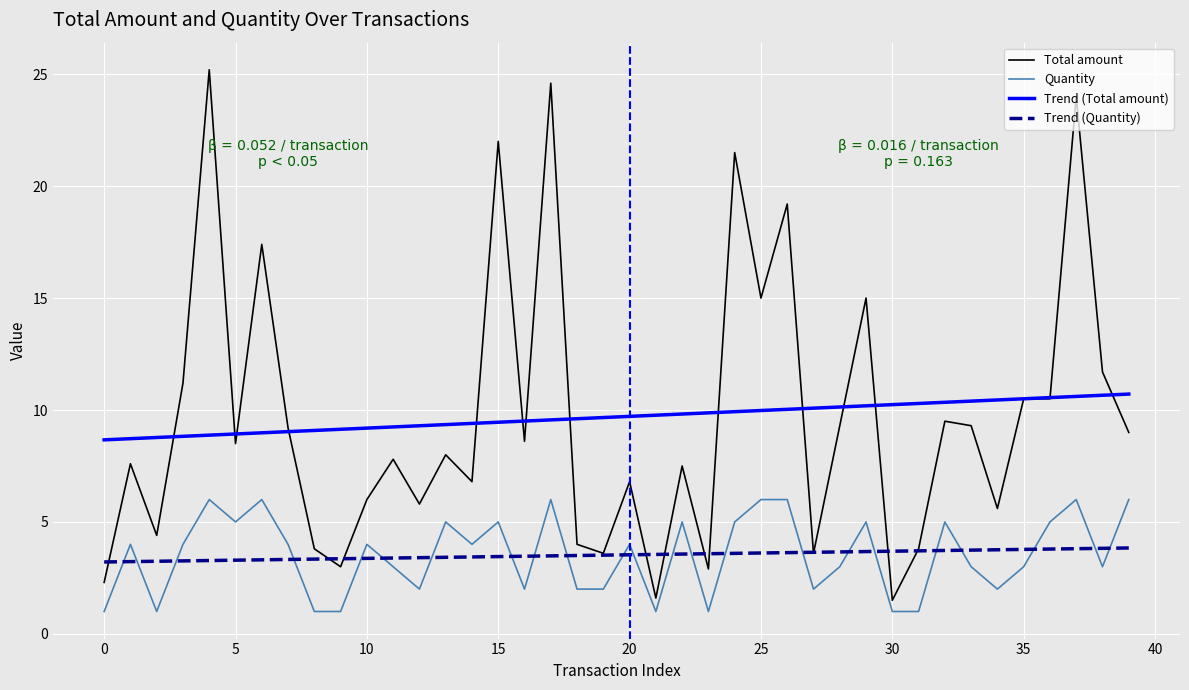

True or false: Trend (Quantity) and Trend (Total amount) cross at least once.

False